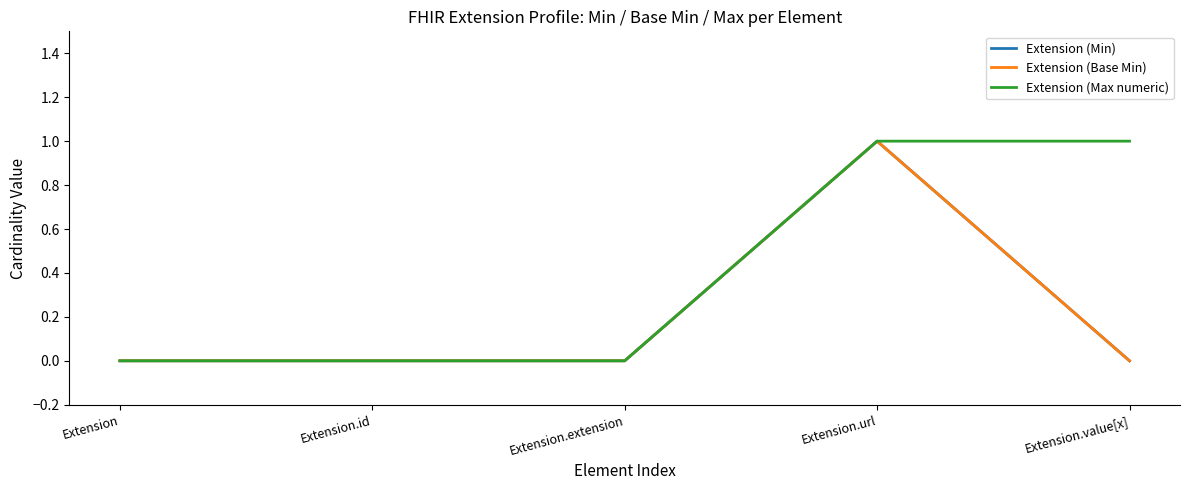

The value of Extension (Base Min) at Extension is -1. True or false?

False